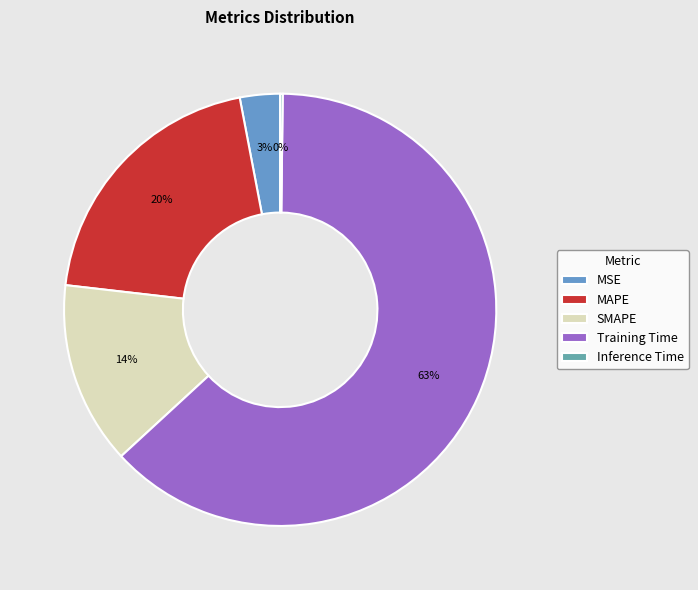

To the nearest percent, what is the difference between the largest and smallest slice percentages?

63%